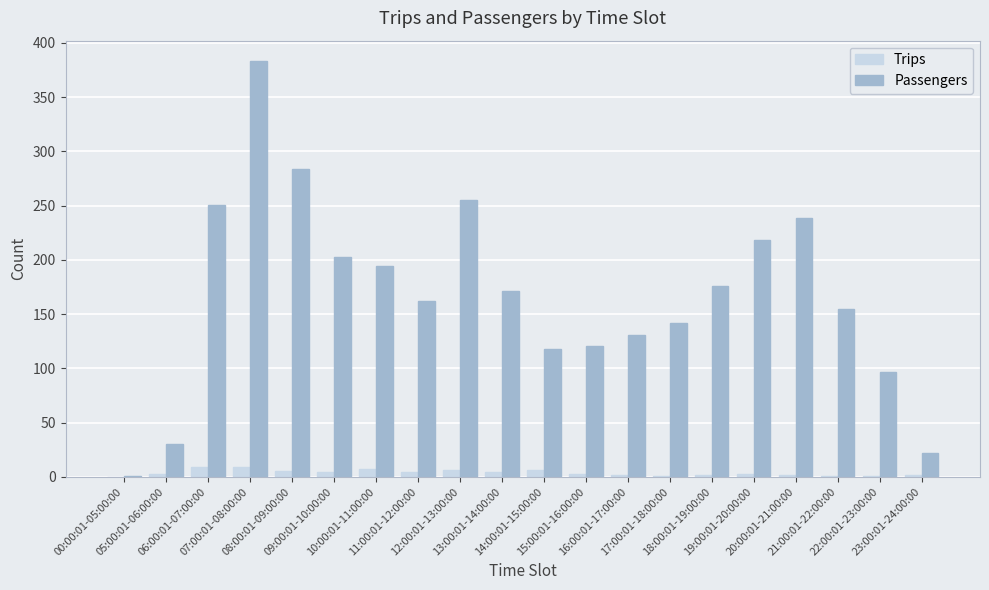

What is the greatest value displayed?

383